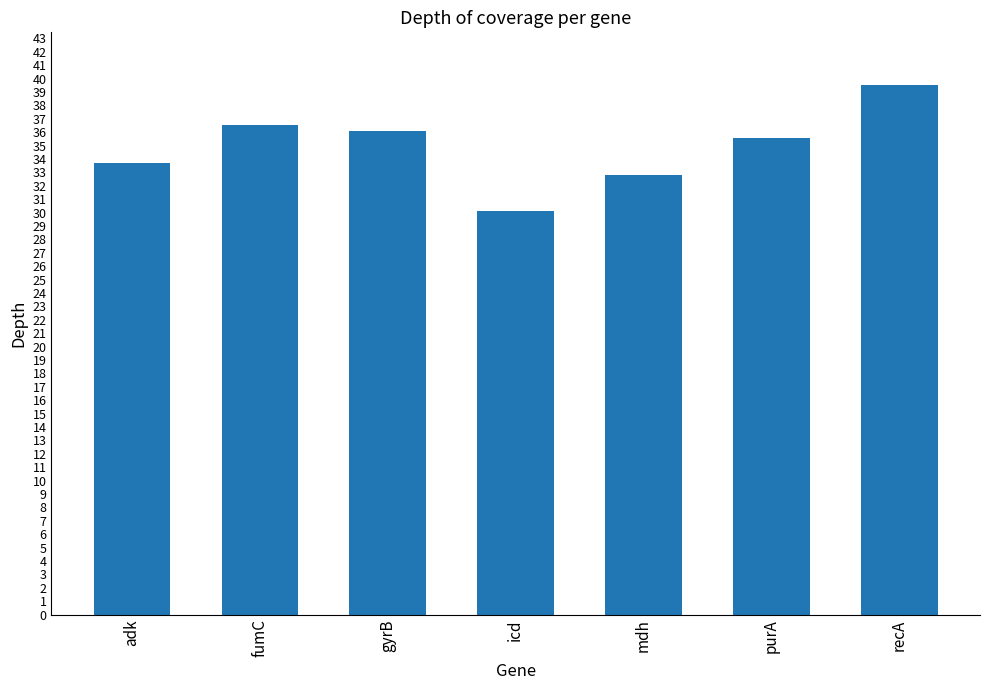

List the labels in order of value, smallest first.

icd, mdh, adk, purA, gyrB, fumC, recA